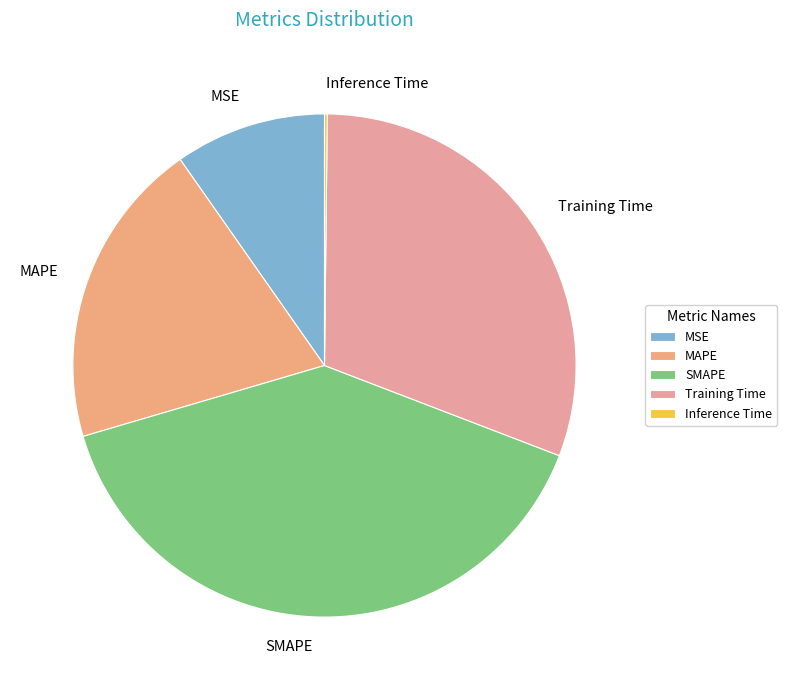

Is there a majority slice in this chart?

No